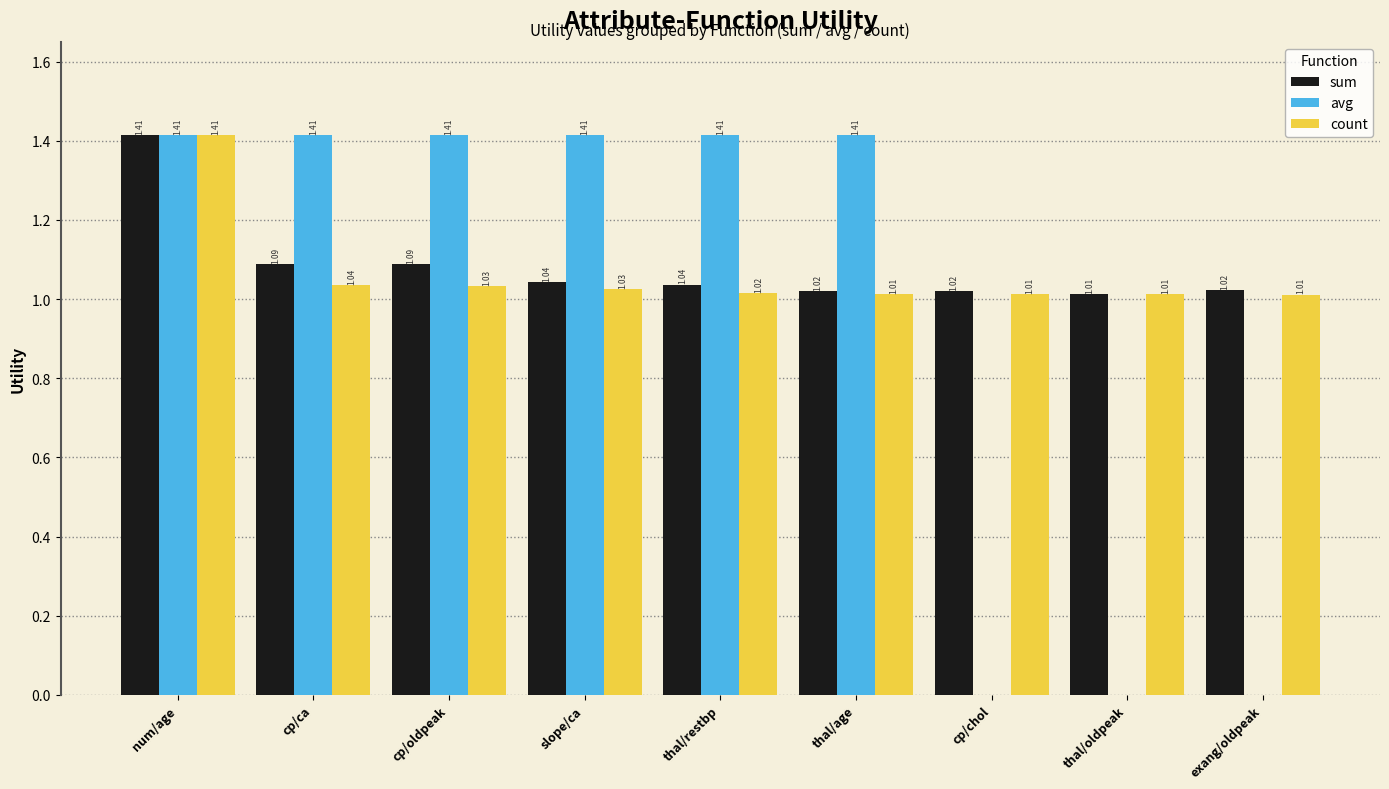

Is the value of count at thal/age greater than the value of avg at slope/ca?

No